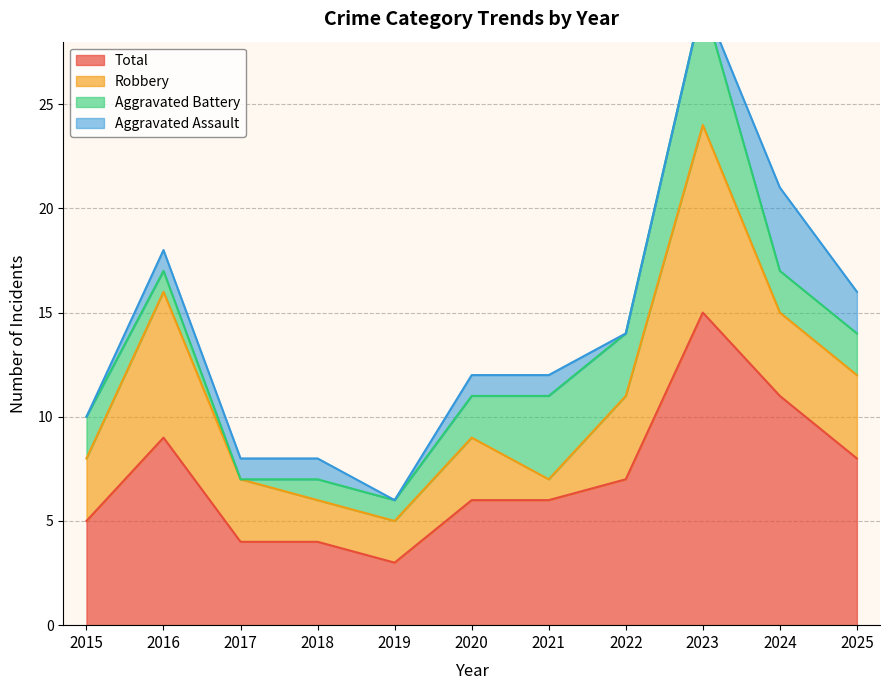

Where is the first local maximum for Aggravated Battery?

2021